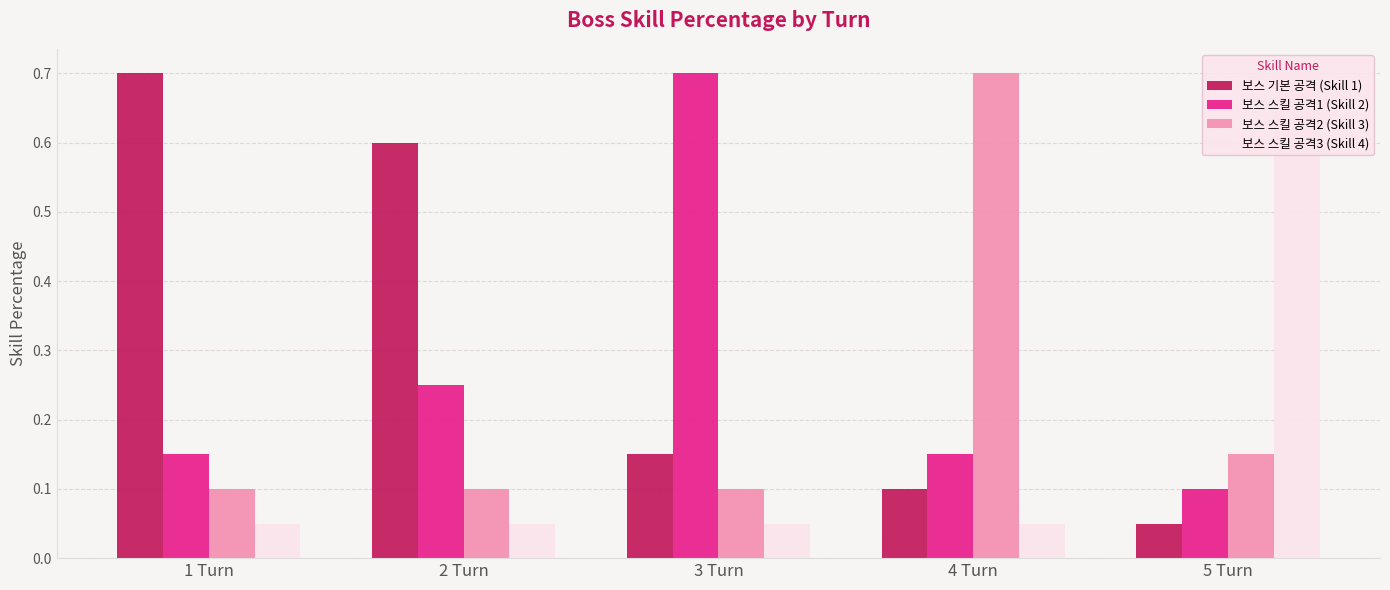

What are all the series names shown in the legend?

보스 기본 공격 (Skill 1), 보스 스킬 공격1 (Skill 2), 보스 스킬 공격2 (Skill 3), 보스 스킬 공격3 (Skill 4)